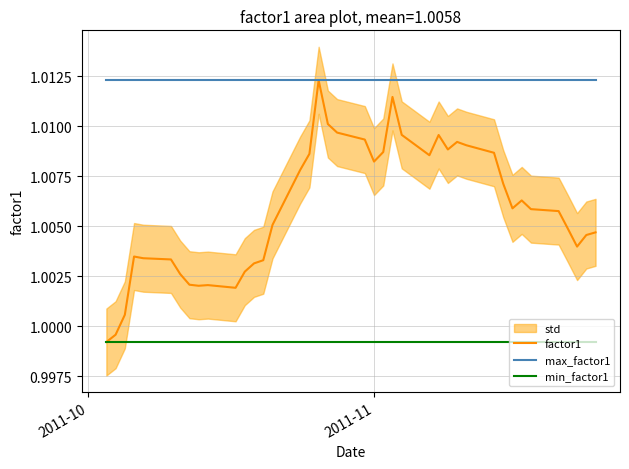

The value of factor1 at 2011-11 is 0.3. True or false?

False